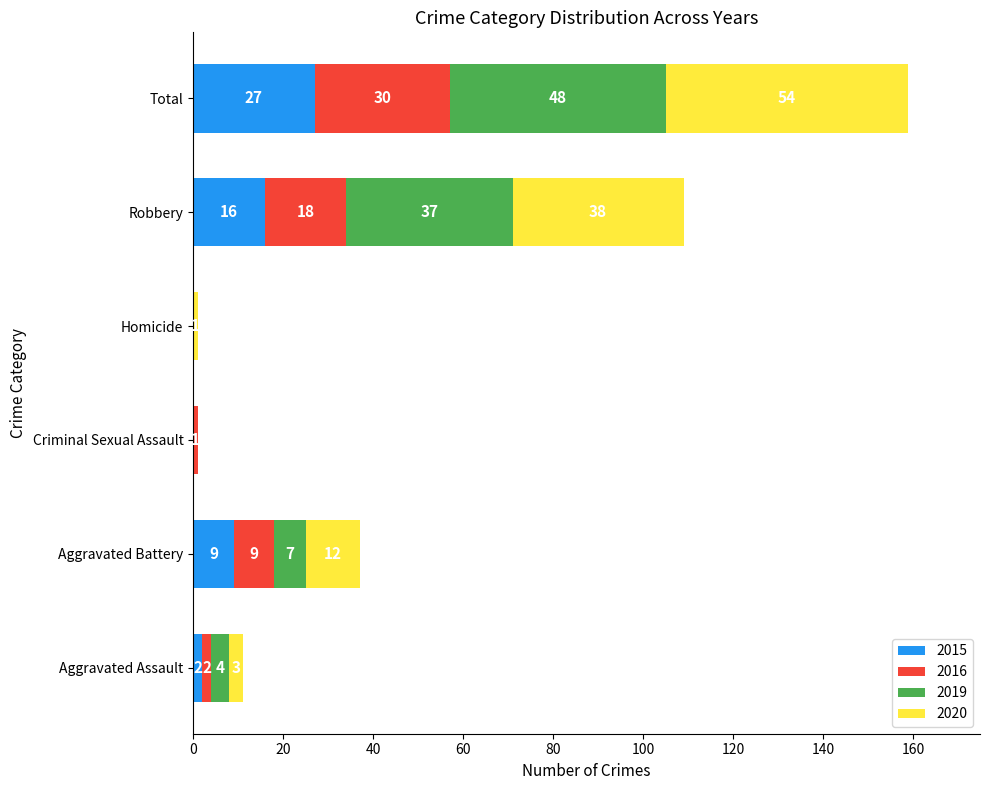

Is it true that 2015 equals 10 at Robbery?

False